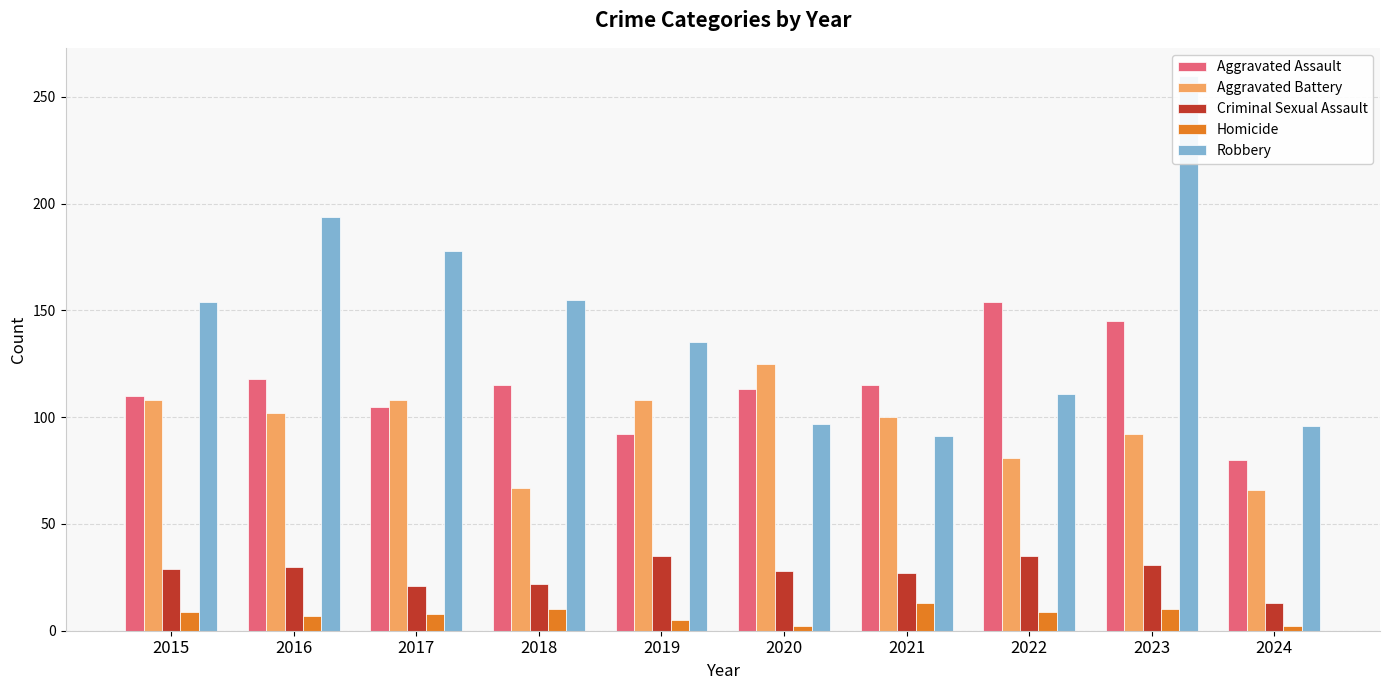

List the labels in order of Aggravated Assault value, smallest first.

2024, 2019, 2017, 2015, 2020, 2018, 2021, 2016, 2023, 2022